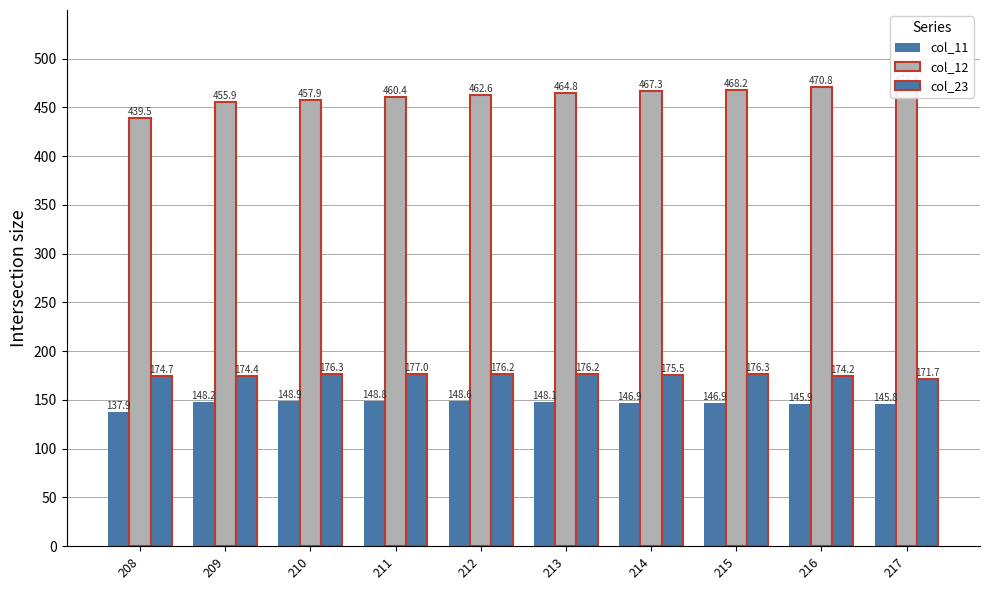

Which has a higher value, 210 or 214?

210